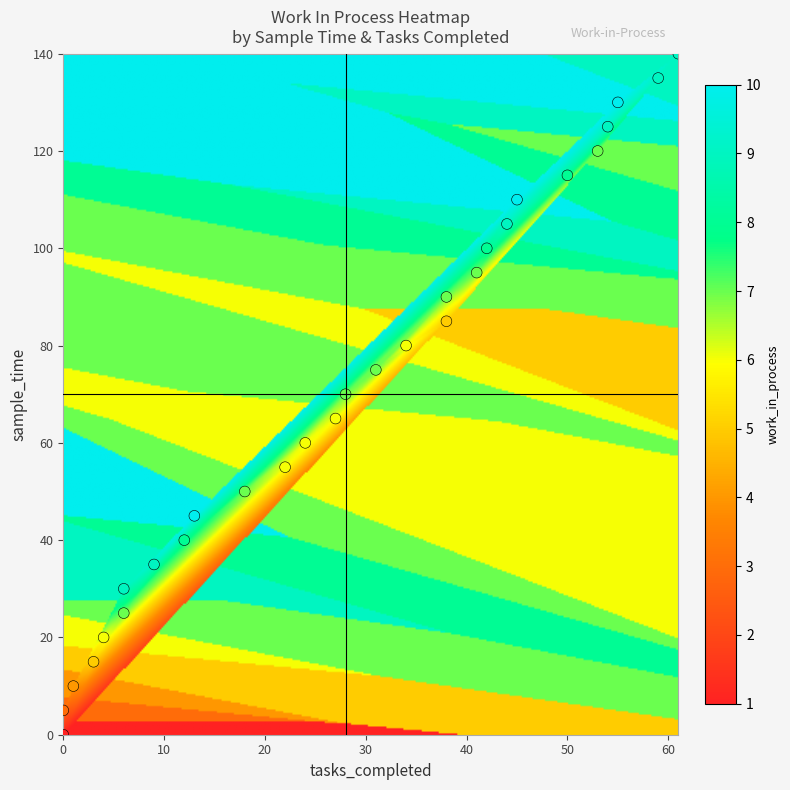

How many points are shown in the scatter plot?

29